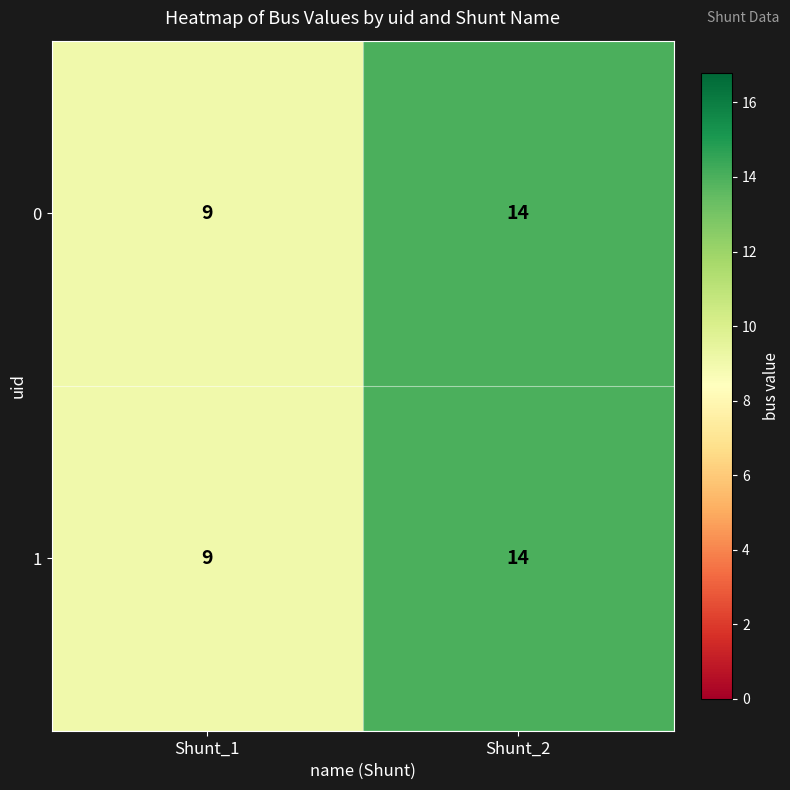

What is the difference between the maximum and minimum values in the 1 series?

5